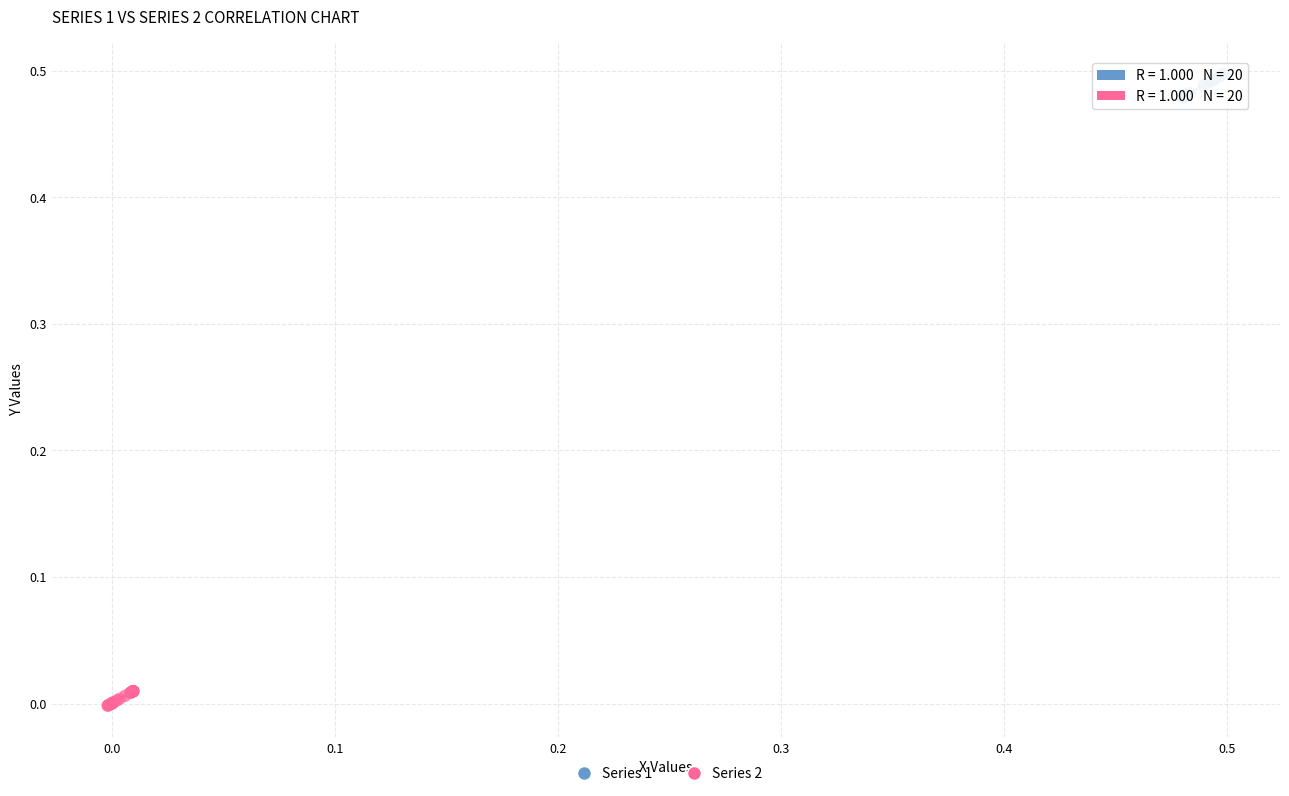

Which series has the widest spread of Y values?

Series 1